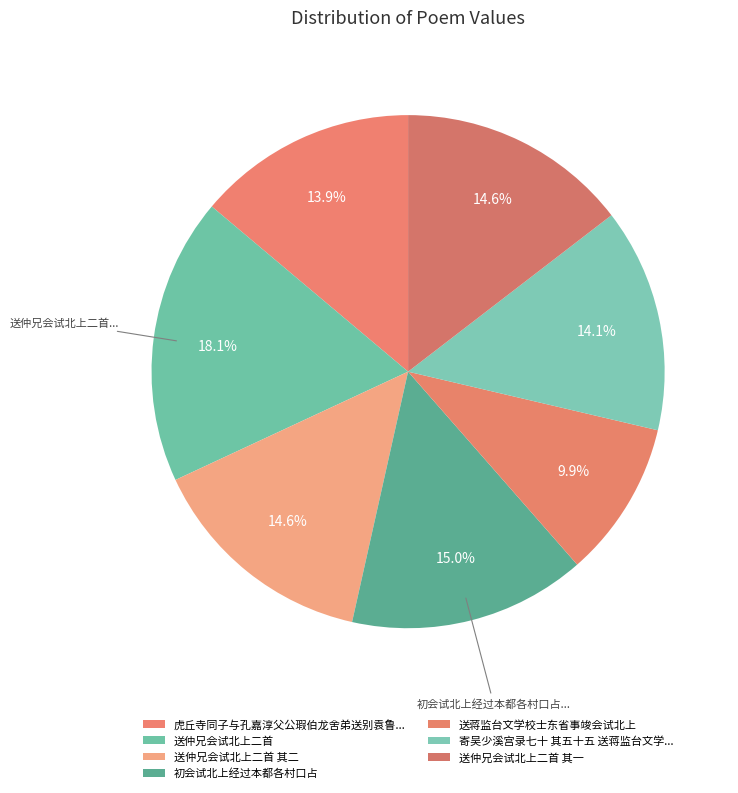

Count the number of slices in the pie.

7